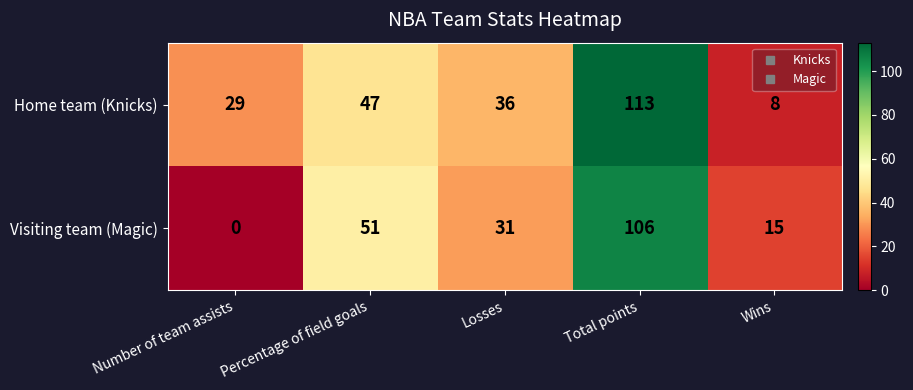

Which series changed the most between Losses and Total points?

Home team (Knicks)